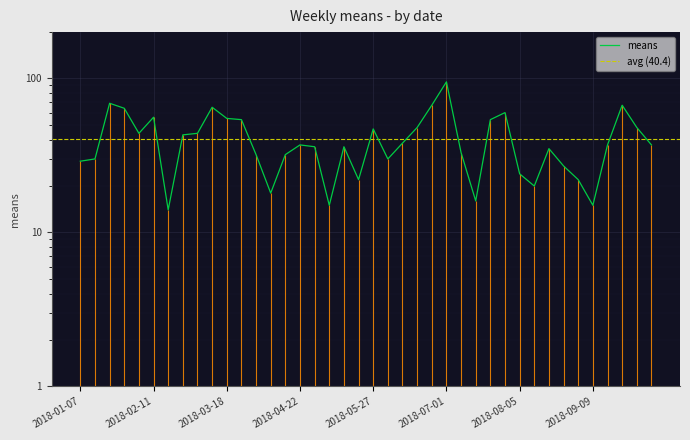

What is the label of the 17th point from the left?

2018-04-29